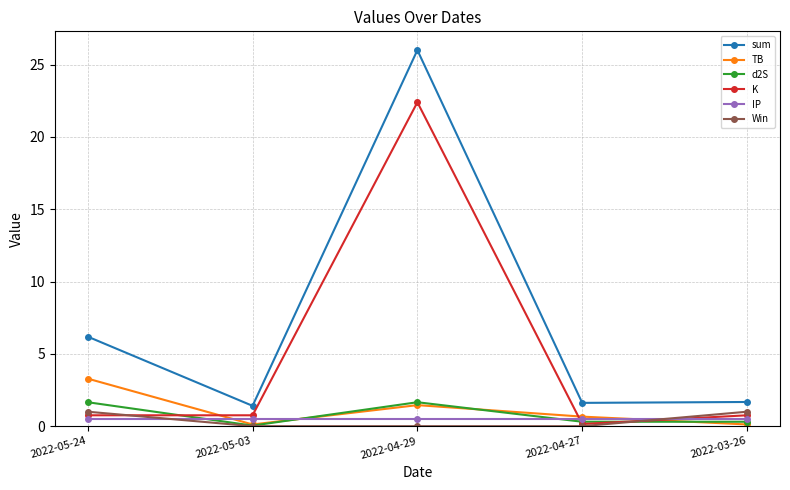

The value of sum at 2022-05-24 is 6.2. True or false?

True